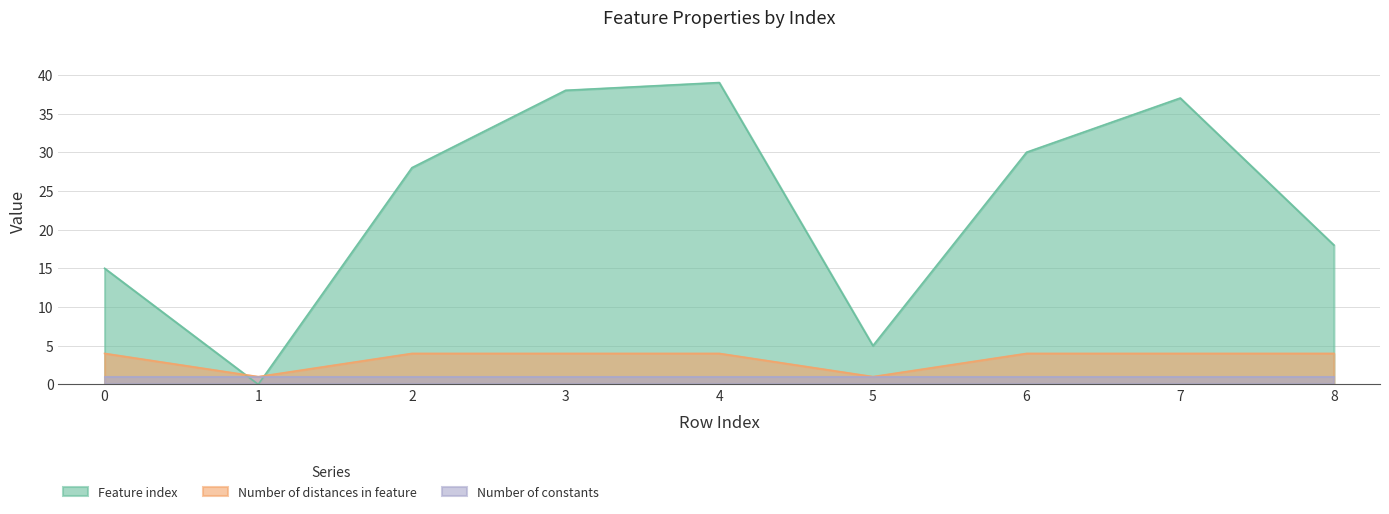

At which label does Number of distances in feature reach its minimum?

1